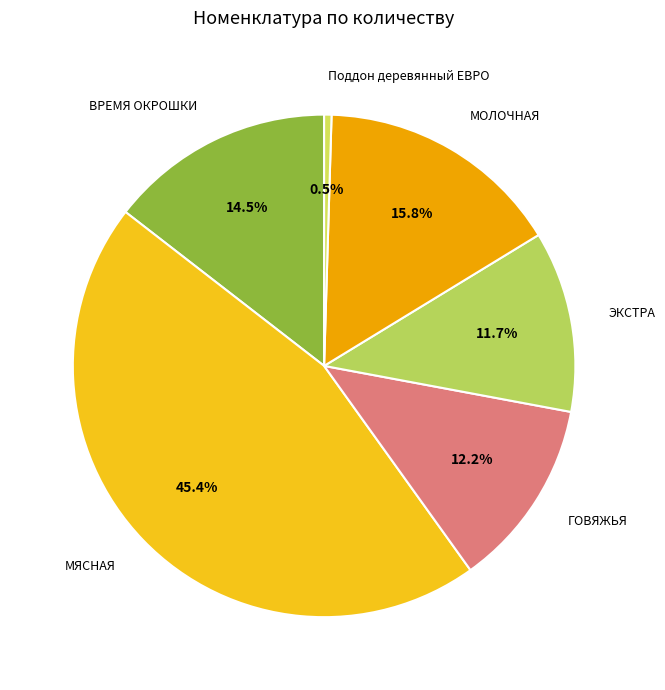

Rank the categories by value from lowest to highest.

Поддон деревянный ЕВРО, ЭКСТРА, ГОВЯЖЬЯ, ВРЕМЯ ОКРОШКИ, МОЛОЧНАЯ, МЯСНАЯ